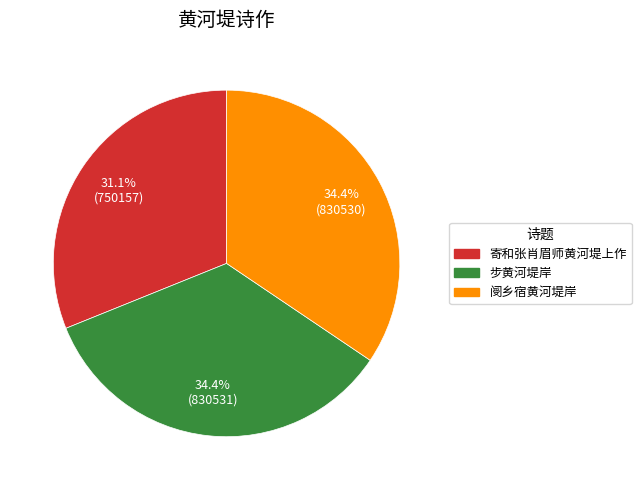

Count the number of slices in the pie.

3